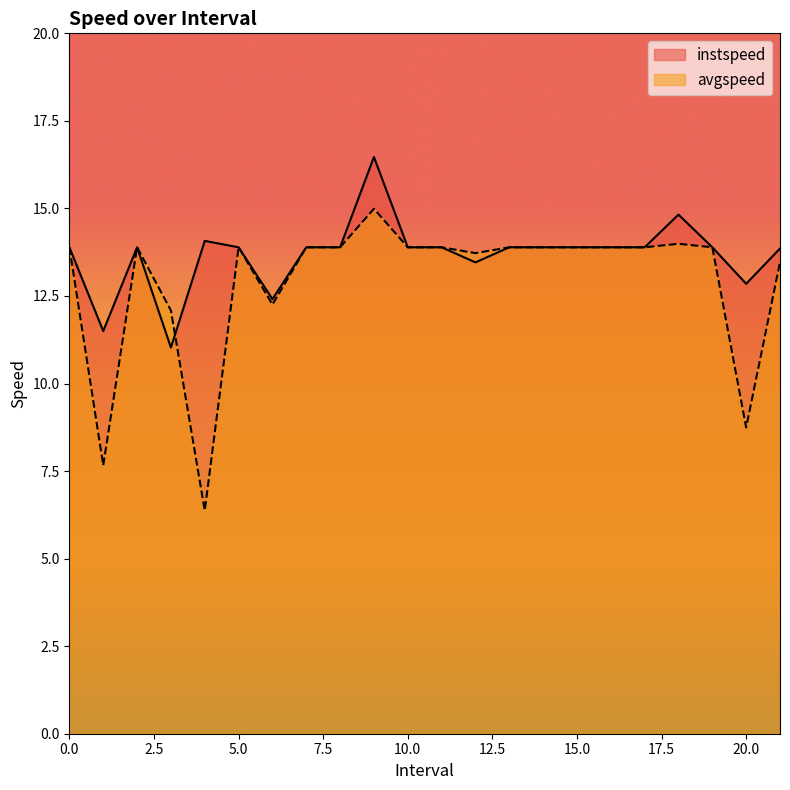

What is the difference between the maximum and minimum values in the instspeed series?

5.4